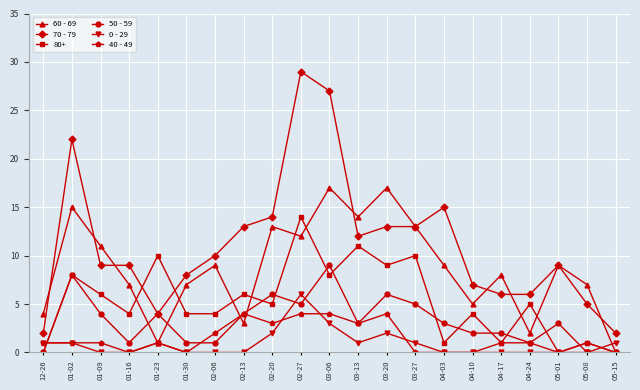

Is the value of 60 - 69 at 05-08 greater than the value of 0 - 29 at 01-30?

Yes